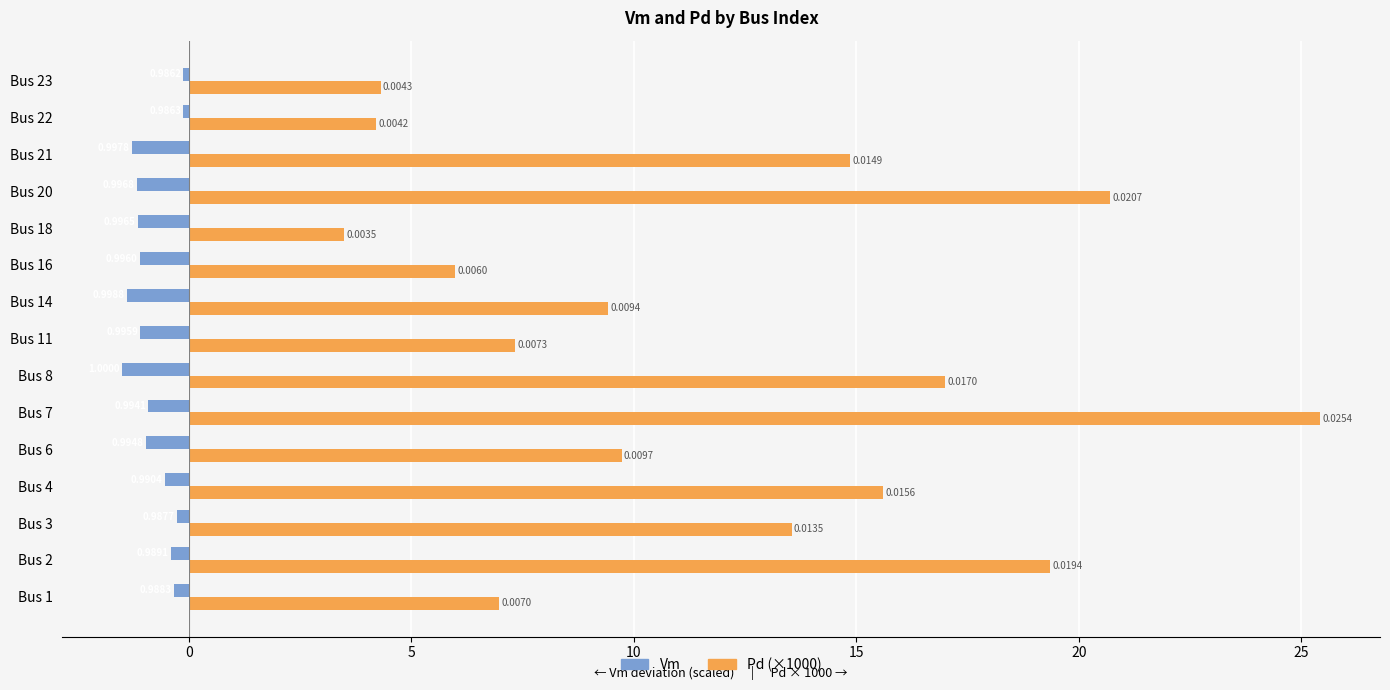

At how many categories does at least one series exceed 18?

3